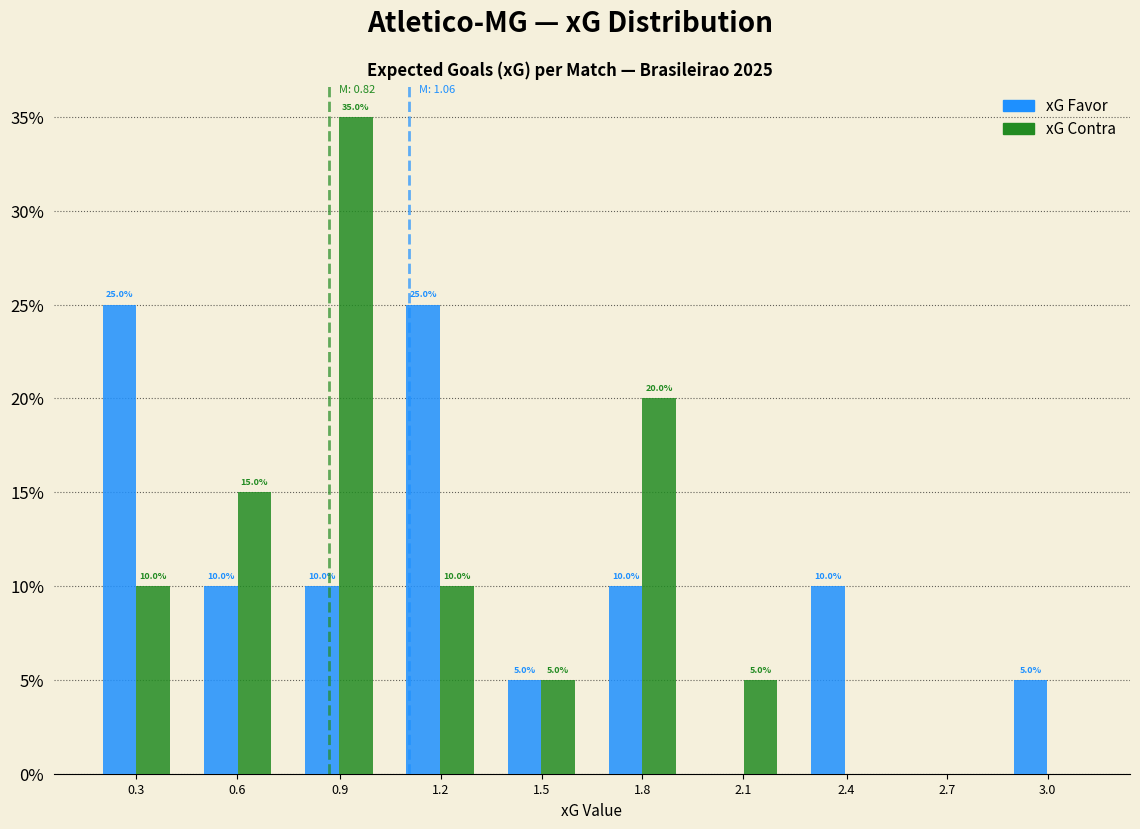

Reading left to right, what are all the values shown in this chart?

xG Favor: 0.3=25	0.6=10	0.9=10	1.2=25	1.5=5	1.8=10	2.1=0	2.4=10	2.7=0	3.0=5
xG Contra: 0.3=10	0.6=15	0.9=35	1.2=10	1.5=5	1.8=20	2.1=5	2.4=0	2.7=0	3.0=0